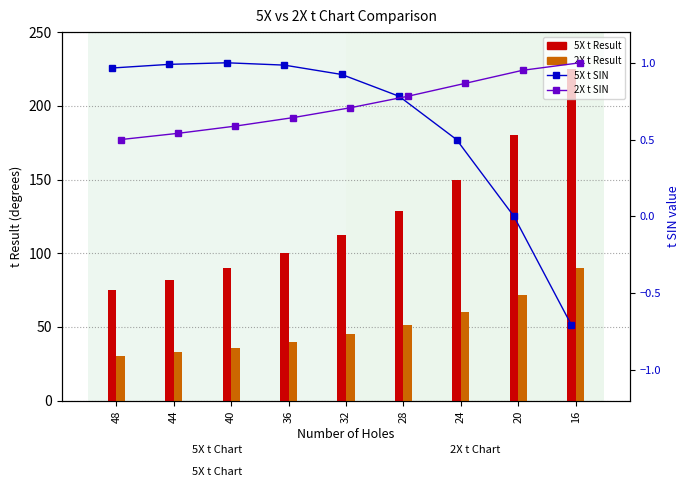

Count the number of categories in the chart.

9